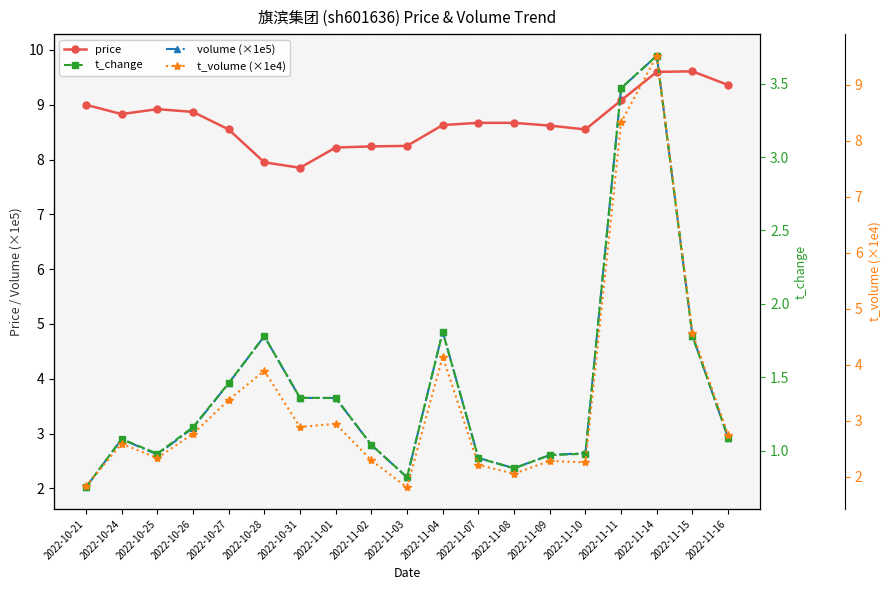

What are all the series names shown in the legend?

price, volume (×1e5), t_change, t_volume (×1e4)